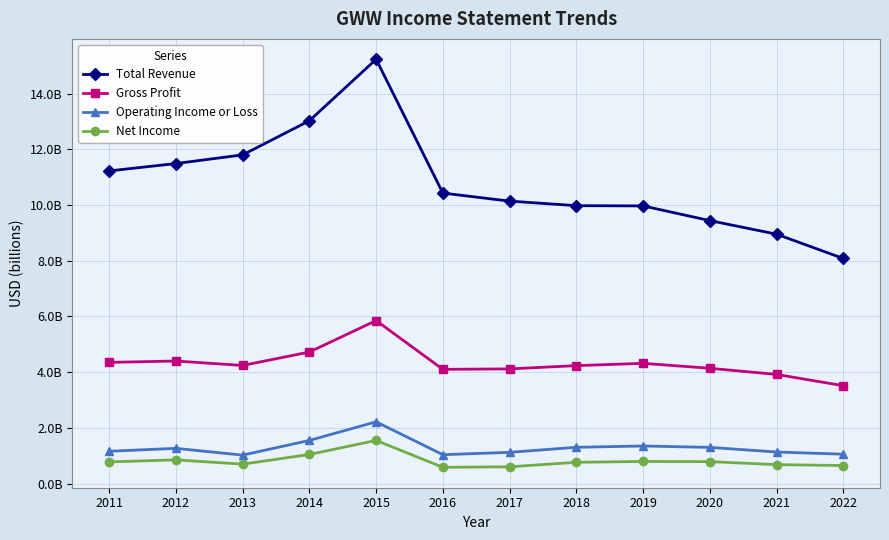

True or false: Net Income and Operating Income or Loss intersect in this chart.

False